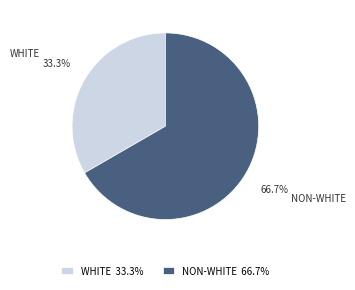

Combined, do NON-WHITE and WHITE account for over 50%?

Yes